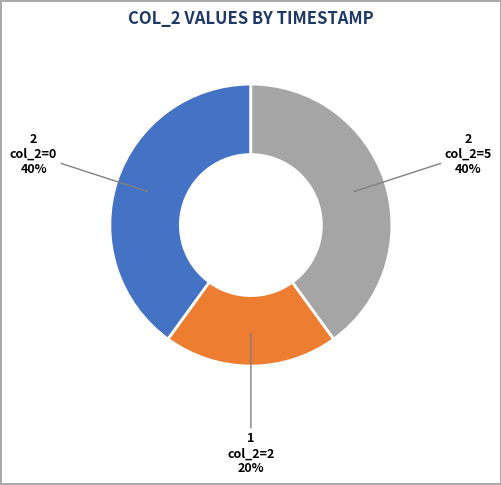

Count the number of slices in the pie.

3